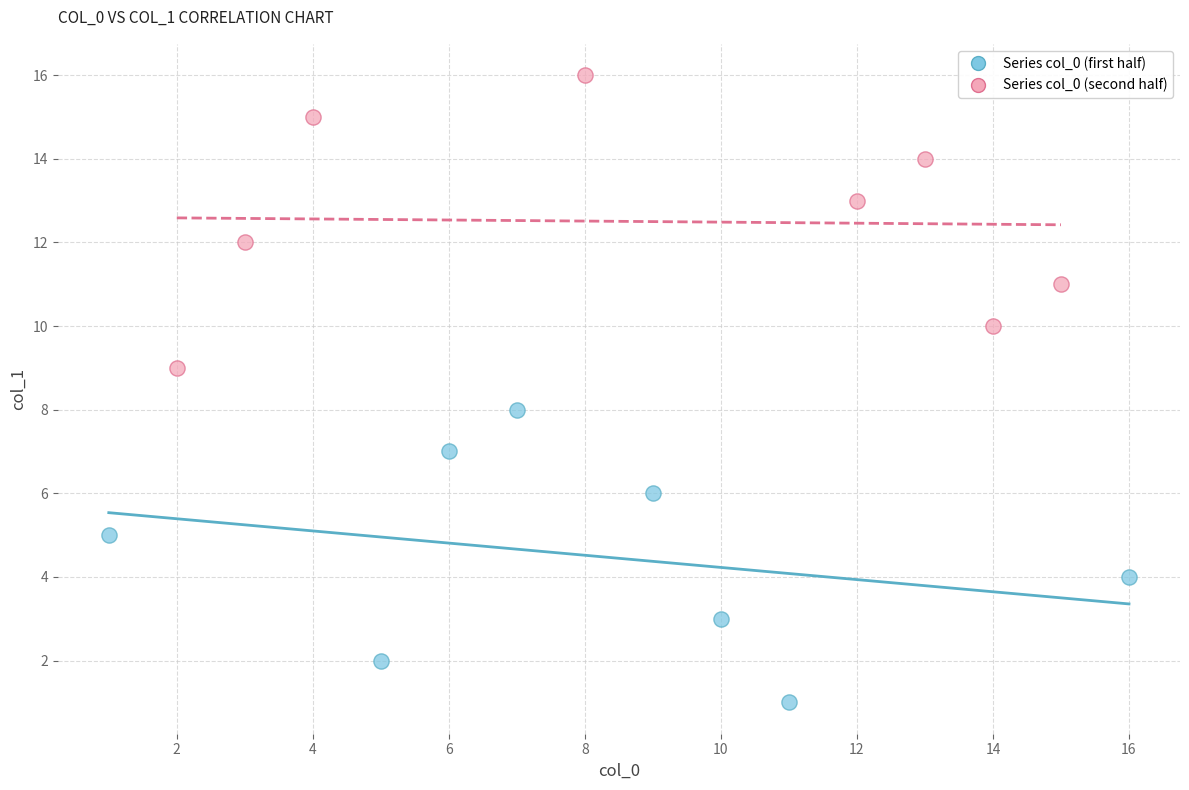

Which series contains the lowest Y value?

Series col_0 (first half)